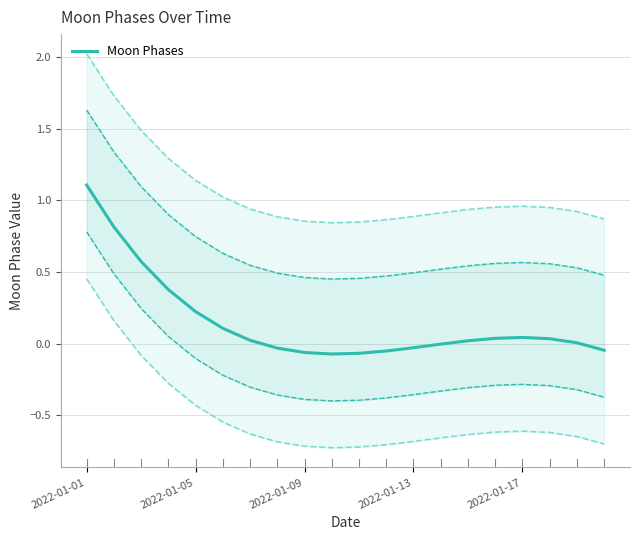

What is the maximum value for Moon Phases?

1.1